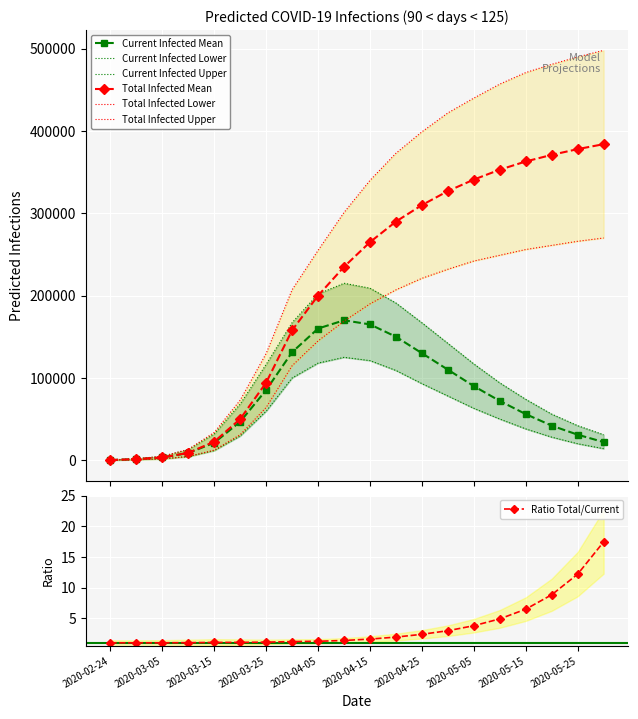

What is the value of the predicted_total_infected_lower point at the 12th from the left?

207000